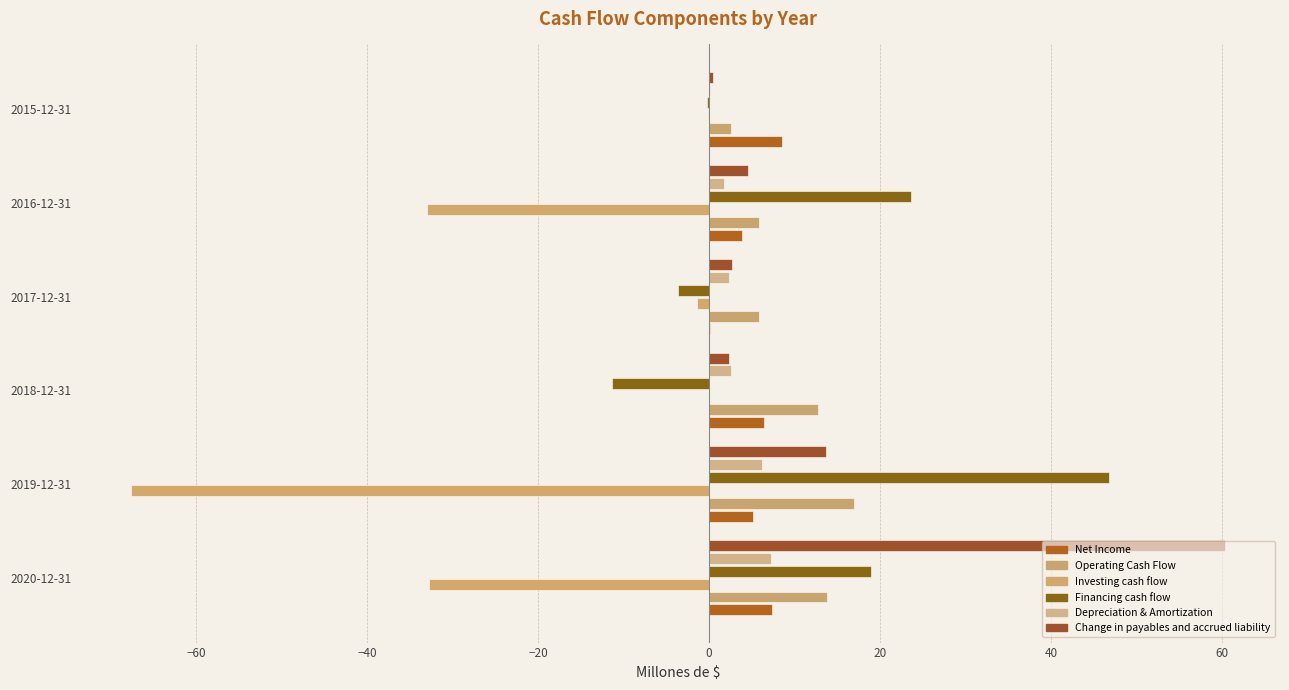

How many categories are shown in the chart?

6